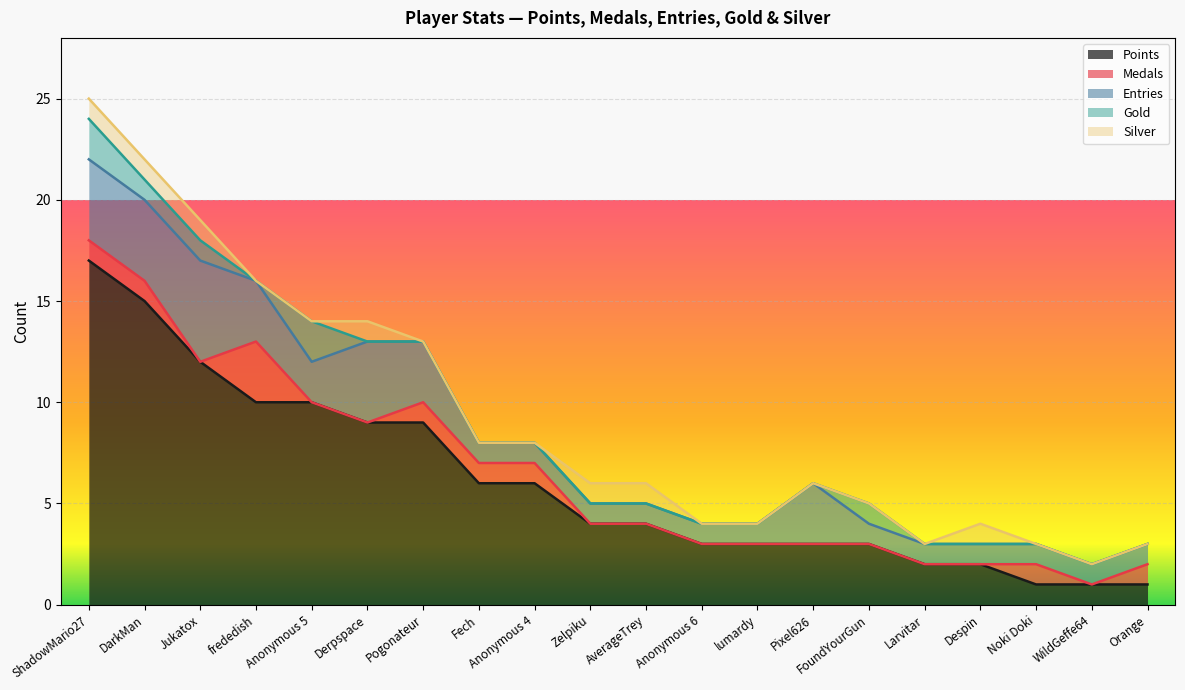

Rank the categories by Points value from lowest to highest.

Noki Doki, WildGeffe64, Orange, Larvitar, Despin, Anonymous 6, lumardy, Pixel626, FoundYourGun, Zelpiku, AverageTrey, Fech, Anonymous 4, Derpspace, Pogonateur, frededish, Anonymous 5, Jukatox, DarkMan, ShadowMario27